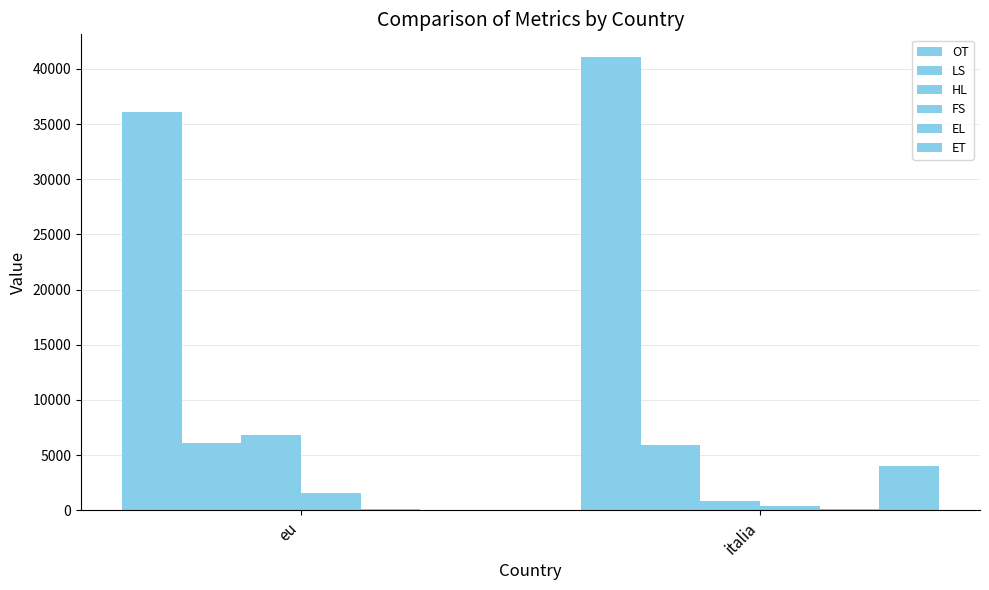

What is the label of the 2nd bar from the right?

eu